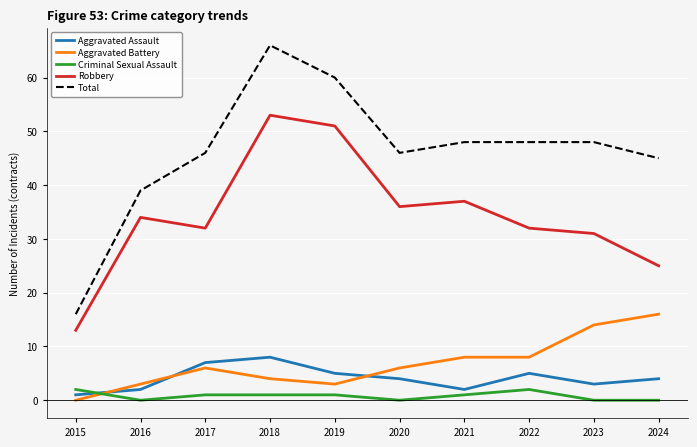

True or false: Aggravated Assault and Total cross at least once.

False